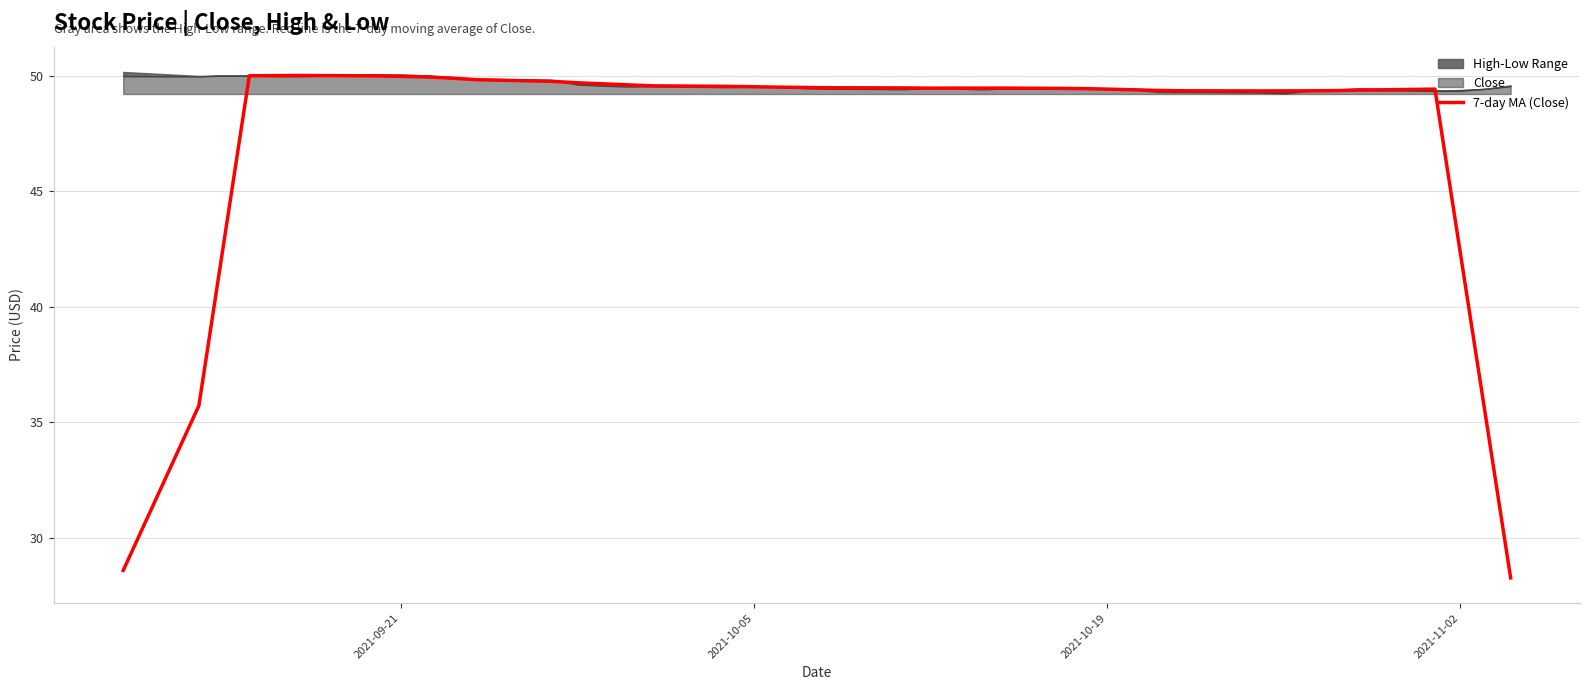

What is the value of the 3rd point from the left?

42.9